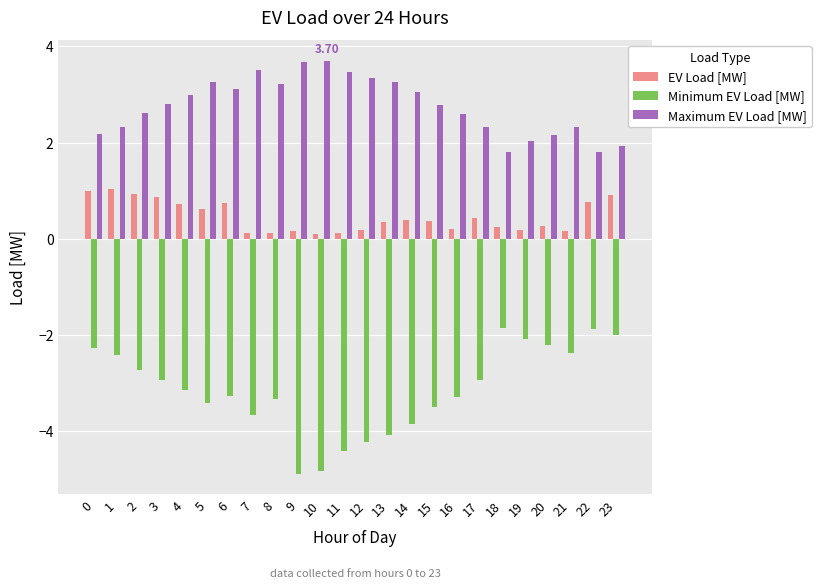

What is the total value across all series at 18?

0.2